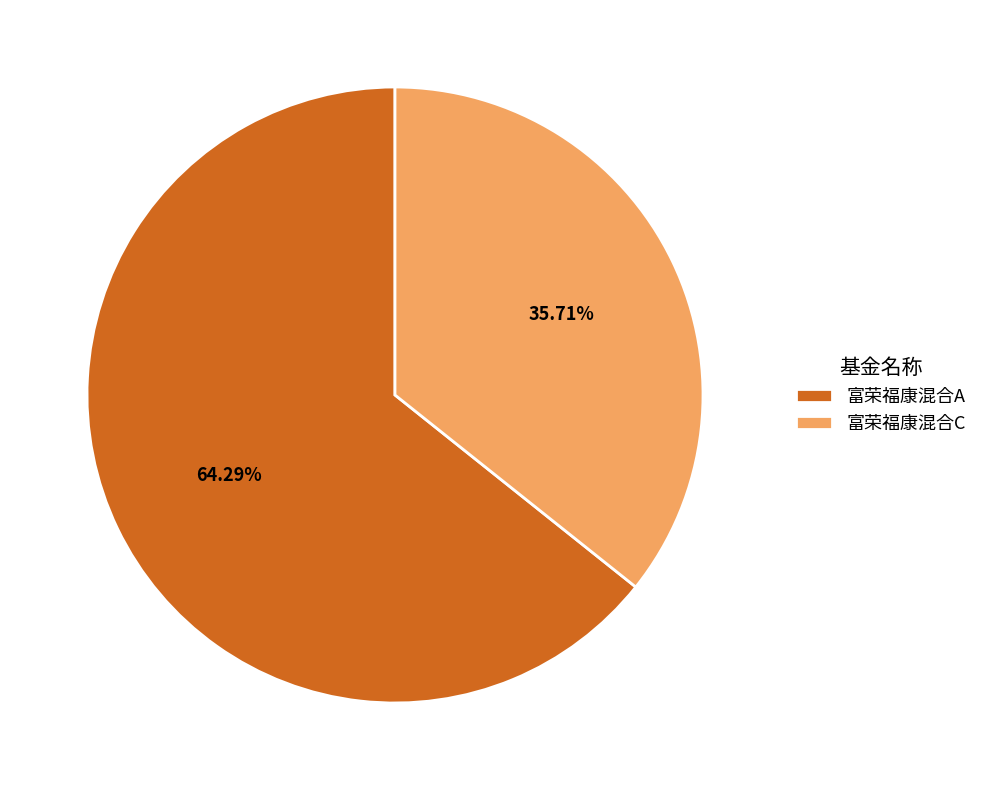

To the nearest percent, what is the difference between the 富荣福康混合C and 富荣福康混合A slice percentages?

29%